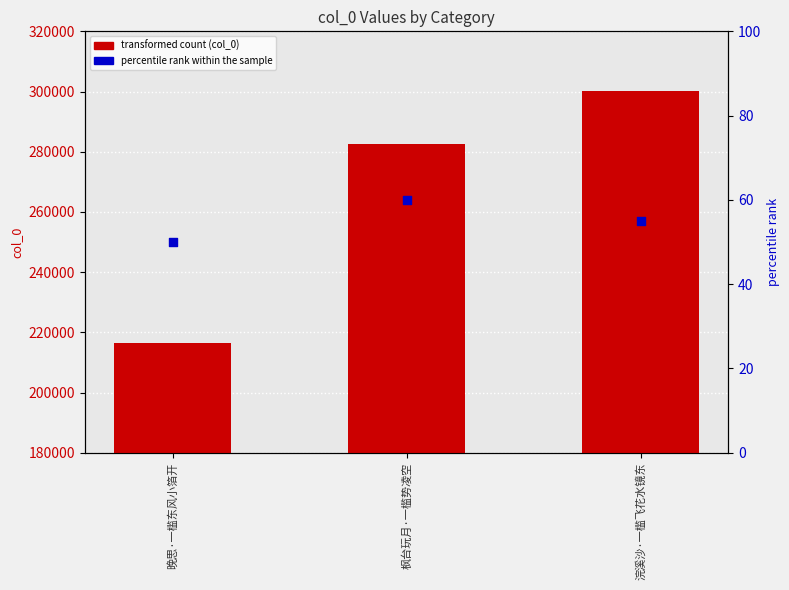

Is the value of percentile rank within the sample at 浣溪沙·一槛飞花水镜东 greater than the value of col_0 at 浣溪沙·一槛飞花水镜东?

No